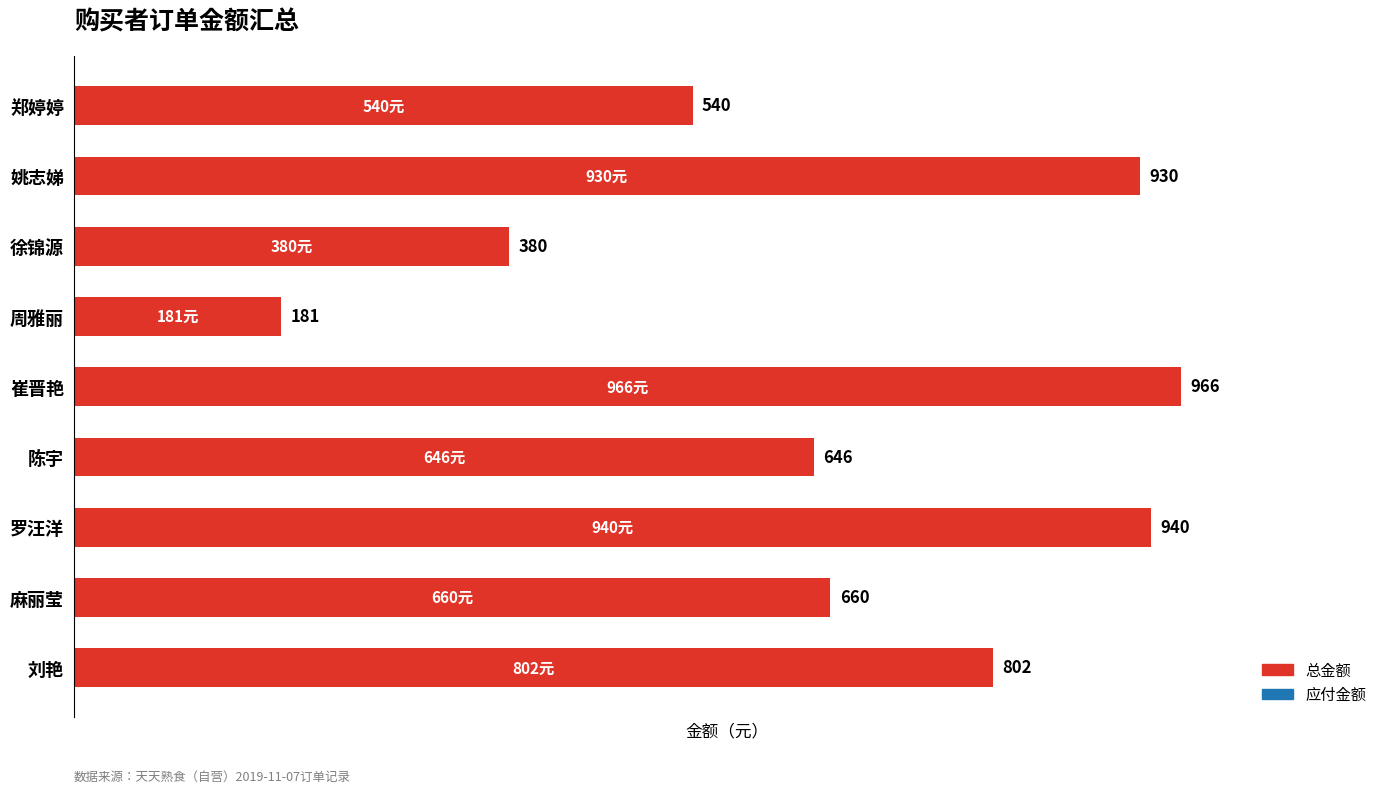

Rank the categories by value from highest to lowest.

崔晋艳, 罗汪洋, 姚志娣, 刘艳, 麻丽莹, 陈宇, 郑婷婷, 徐锦源, 周雅丽